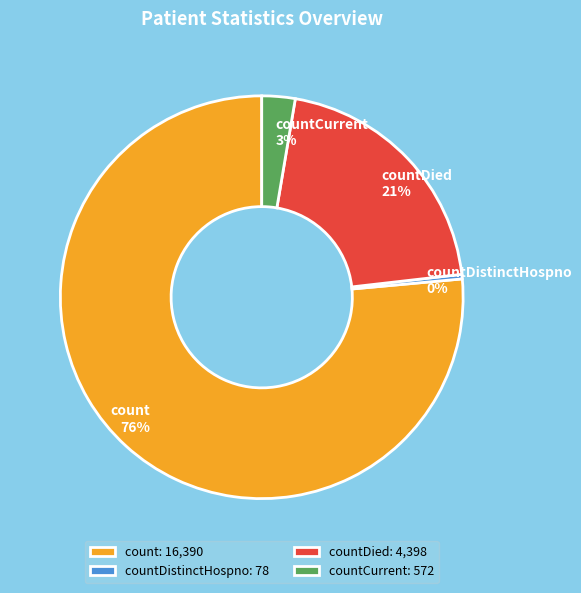

Between countCurrent and countDistinctHospno, which is larger?

countCurrent